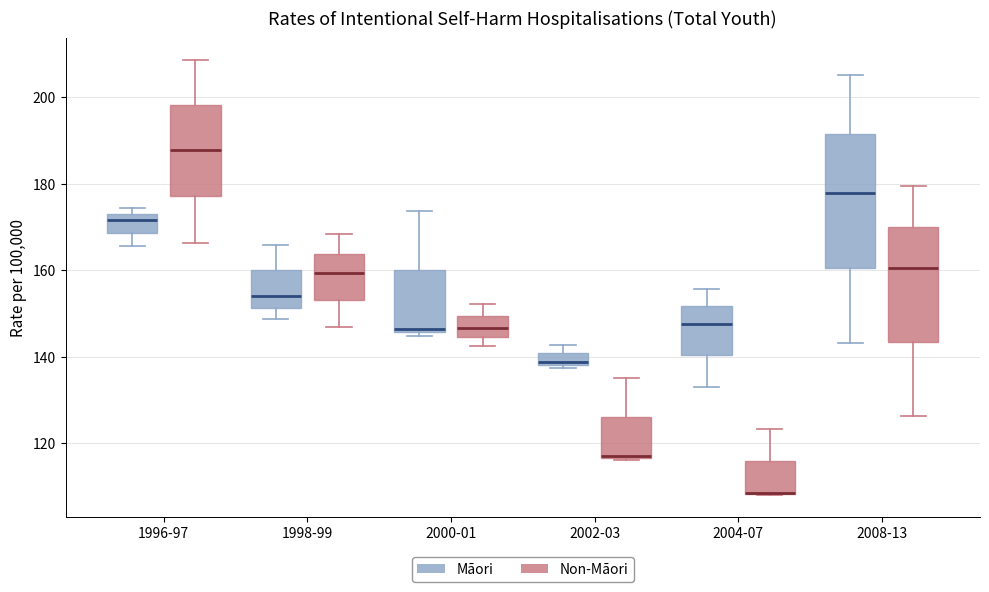

Where is the lower edge of the box for 2004-07 (Māori) on the y-axis? The values are not printed on the chart, so give them approximately, as read against the axis.

140